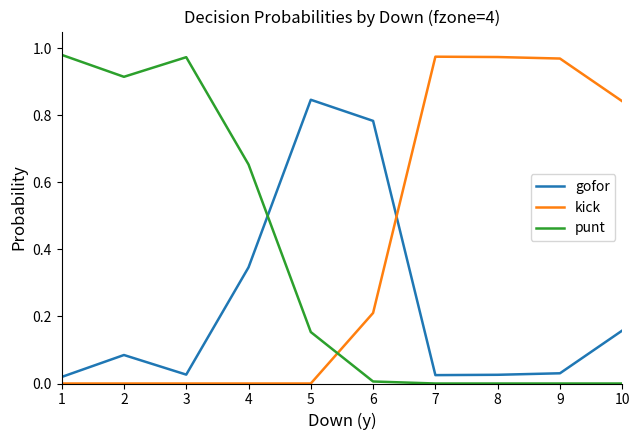

What is the sum of all kick values?

4.0